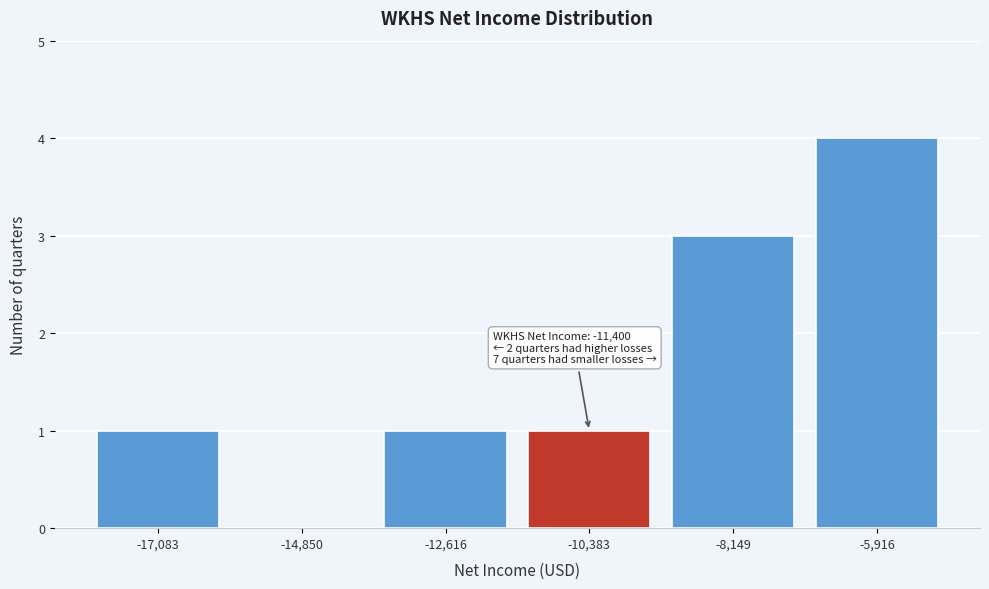

Which range on the x-axis has the tallest bar?

-7000 to -5000